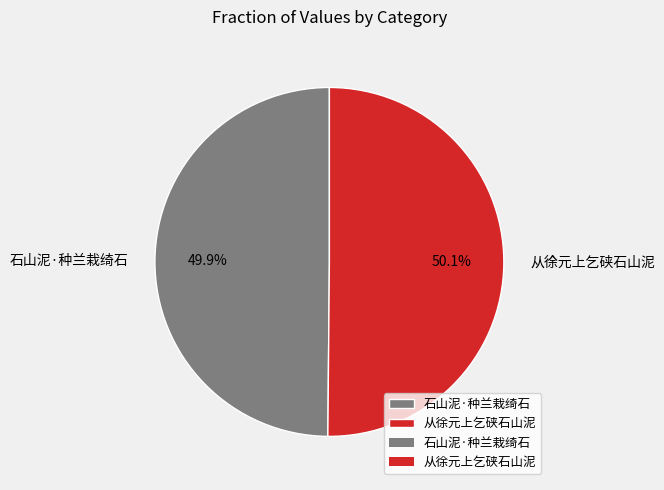

What is the total percentage of 从徐元上乞硖石山泥 and 石山泥·种兰栽绮石?

100.0%